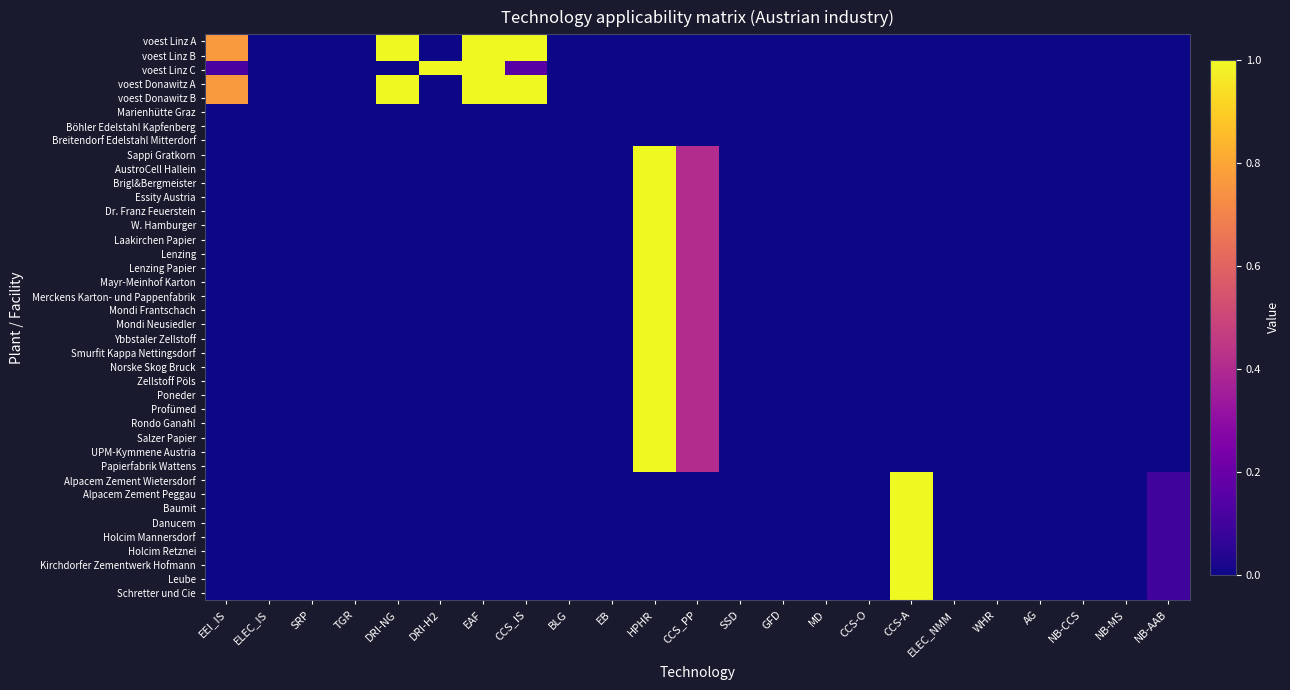

At how many categories does at least one series exceed 0?

9